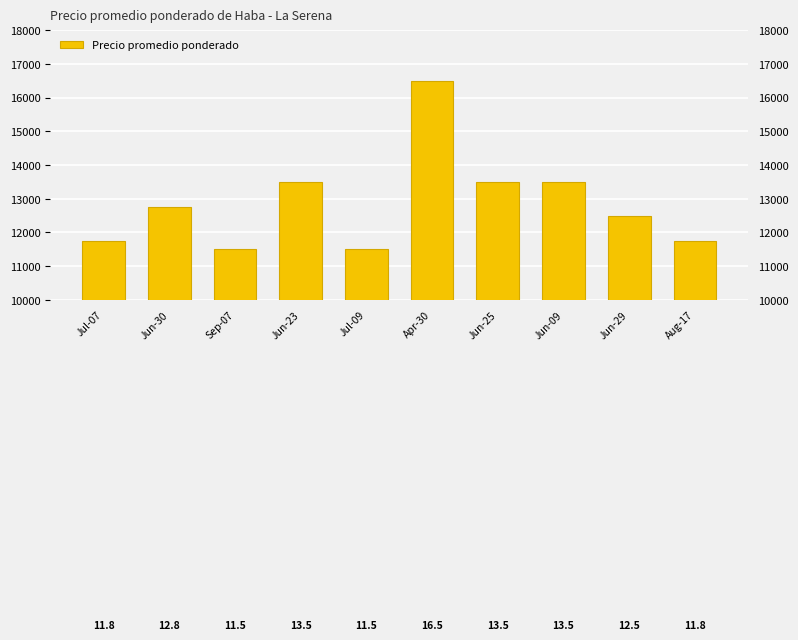

Rank the categories by value from lowest to highest.

Sep-07, Jul-09, Jul-07, Aug-17, Jun-29, Jun-30, Jun-23, Jun-25, Jun-09, Apr-30